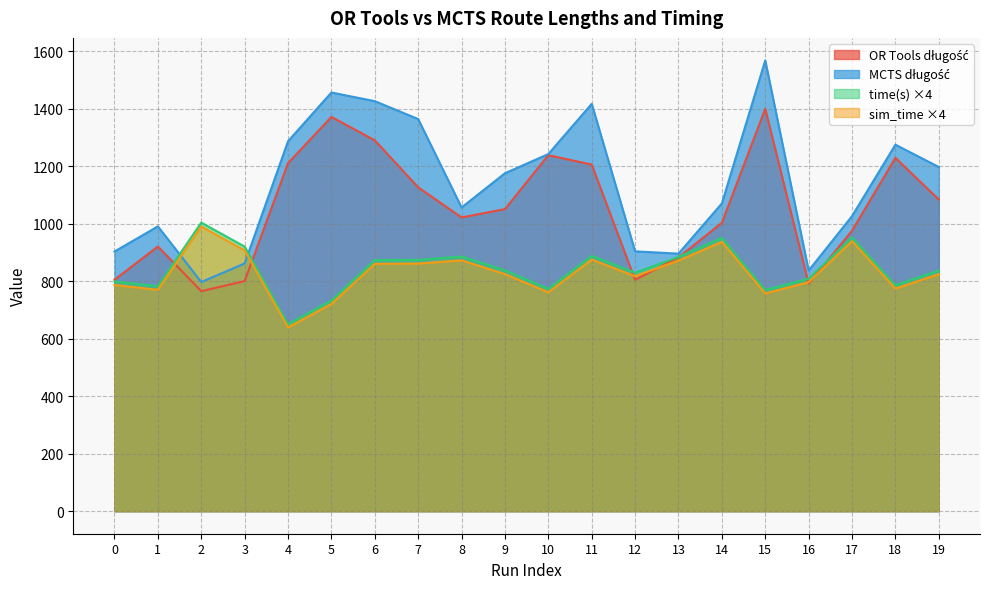

True or false: OR Tools długość has more than 0 interior local peaks.

True